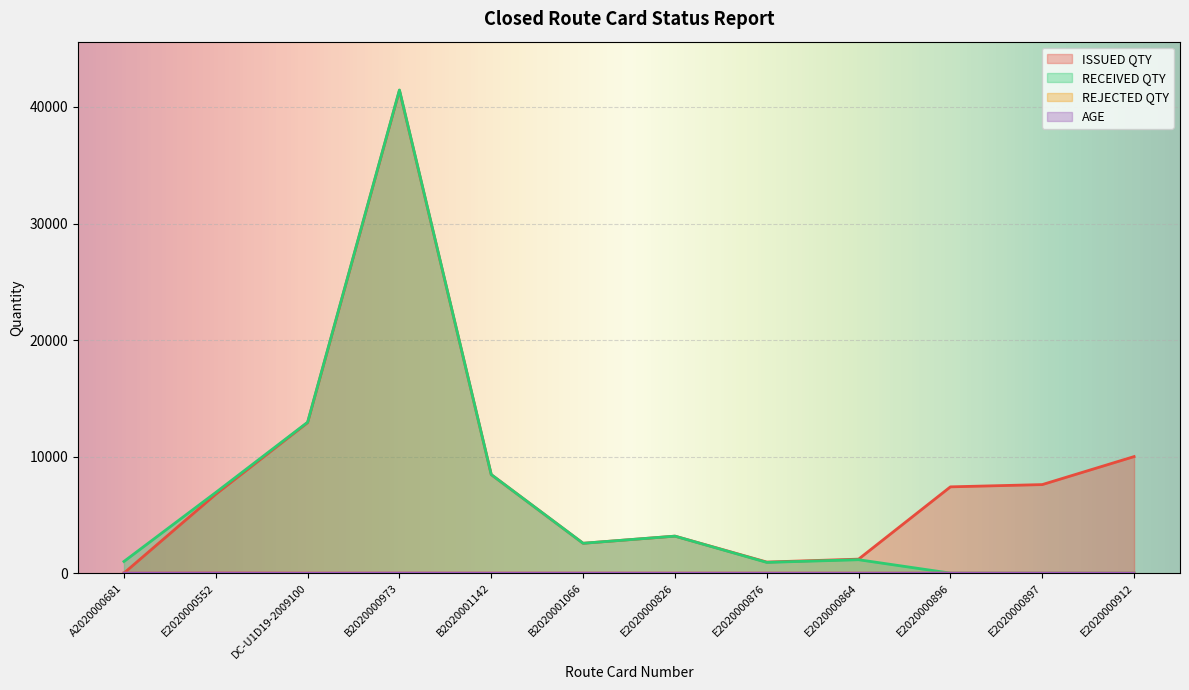

How many times do ISSUED QTY and RECEIVED QTY cross each other?

1